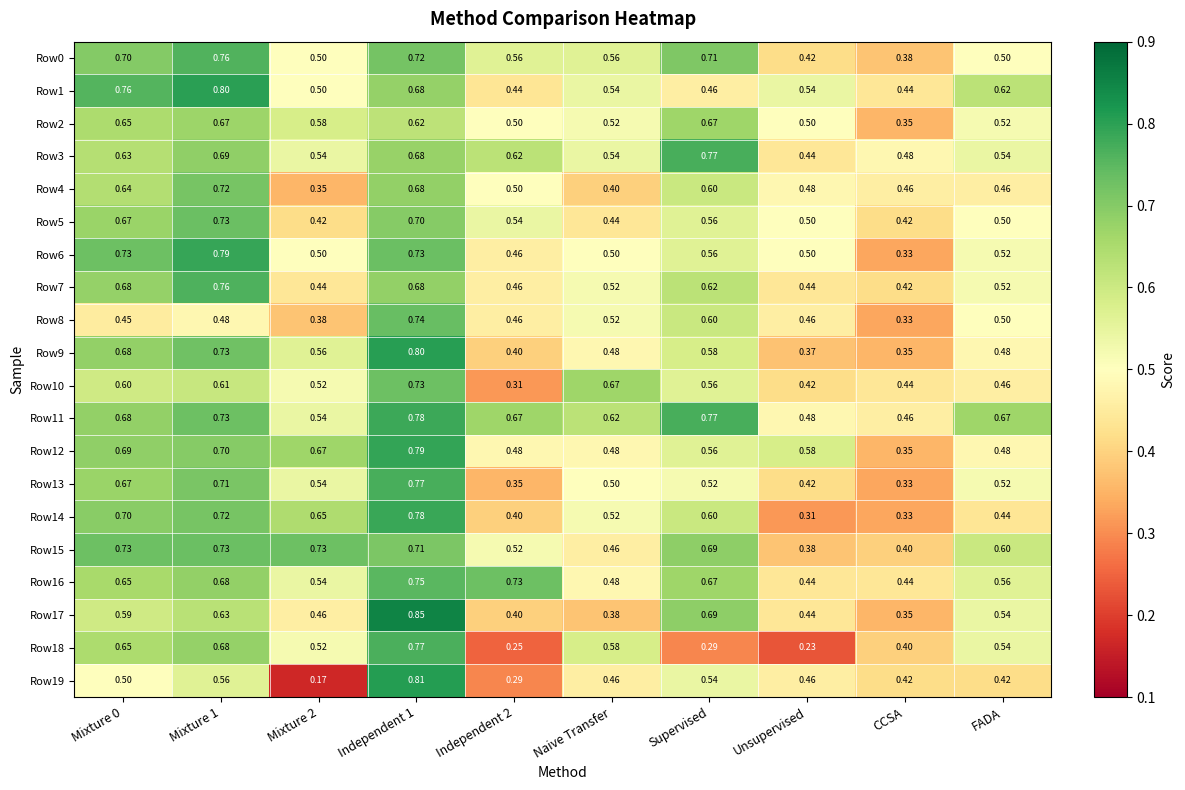

Which category has the lowest value in the Row14 series?

Unsupervised